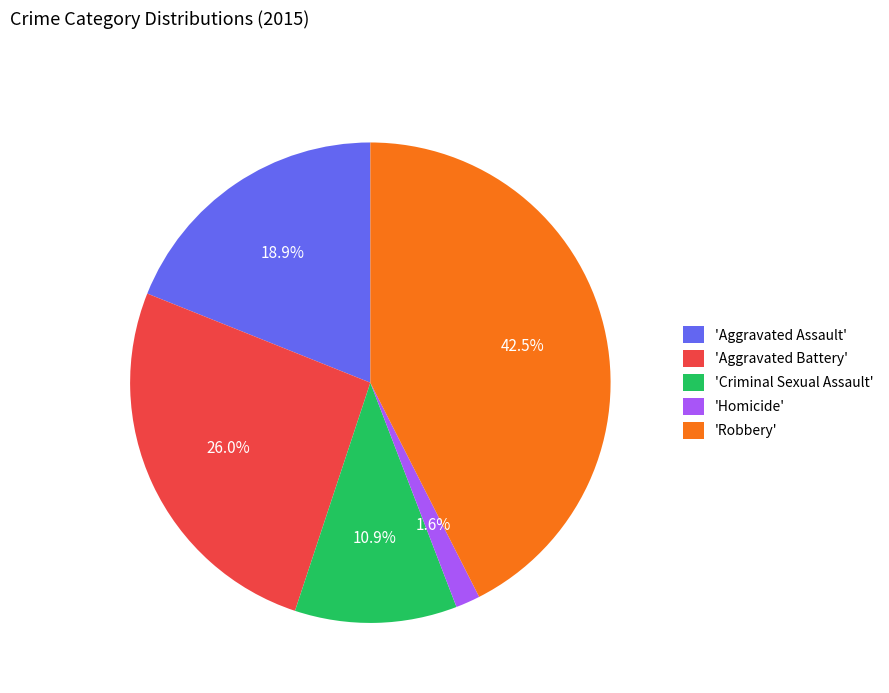

Count the number of slices in the pie.

5